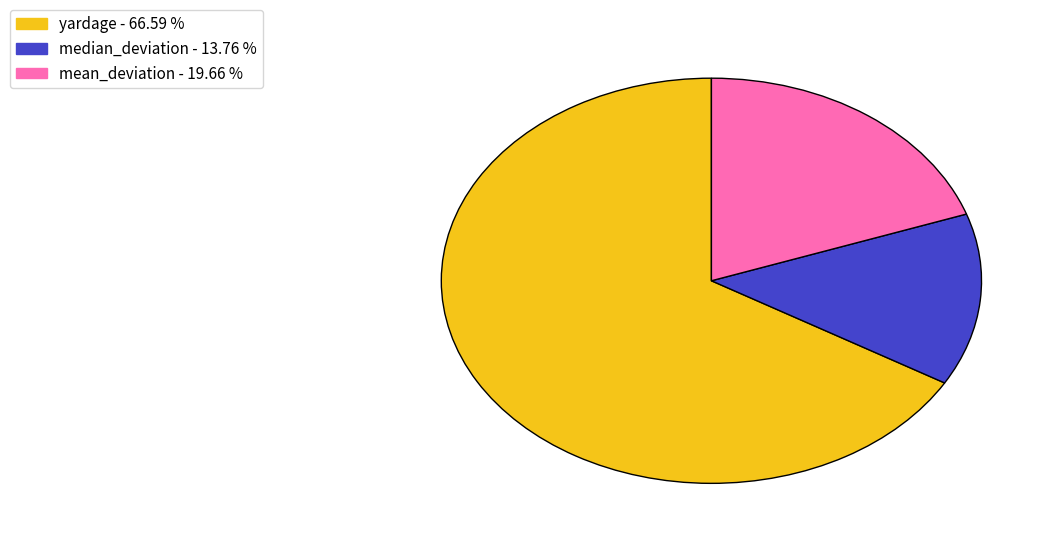

Does any single category account for the majority?

Yes